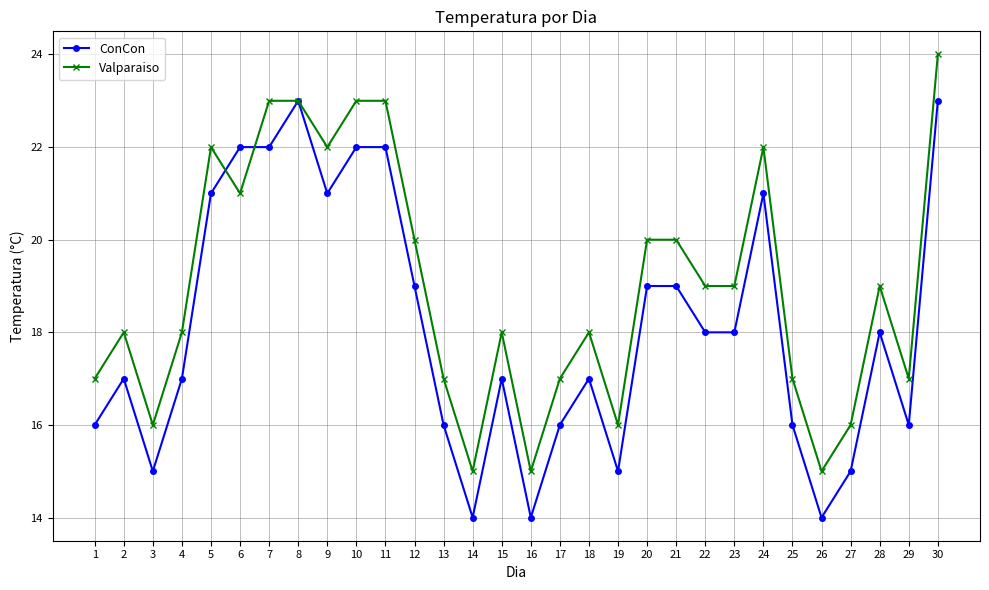

Count the ConCon values in the range 16 to 21.

18